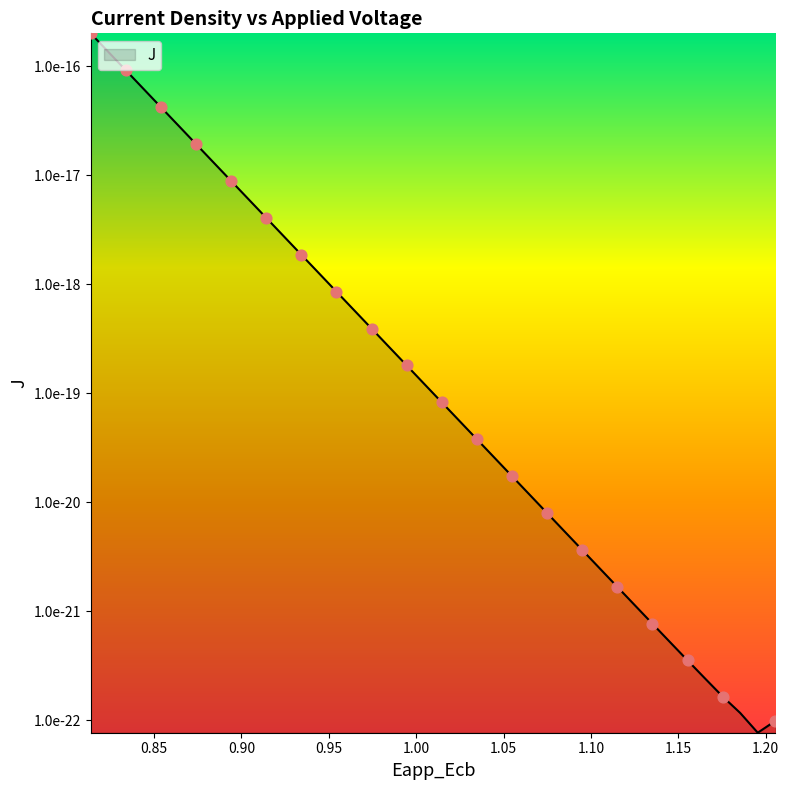

Is this an area chart (filled region under the line)?

Yes